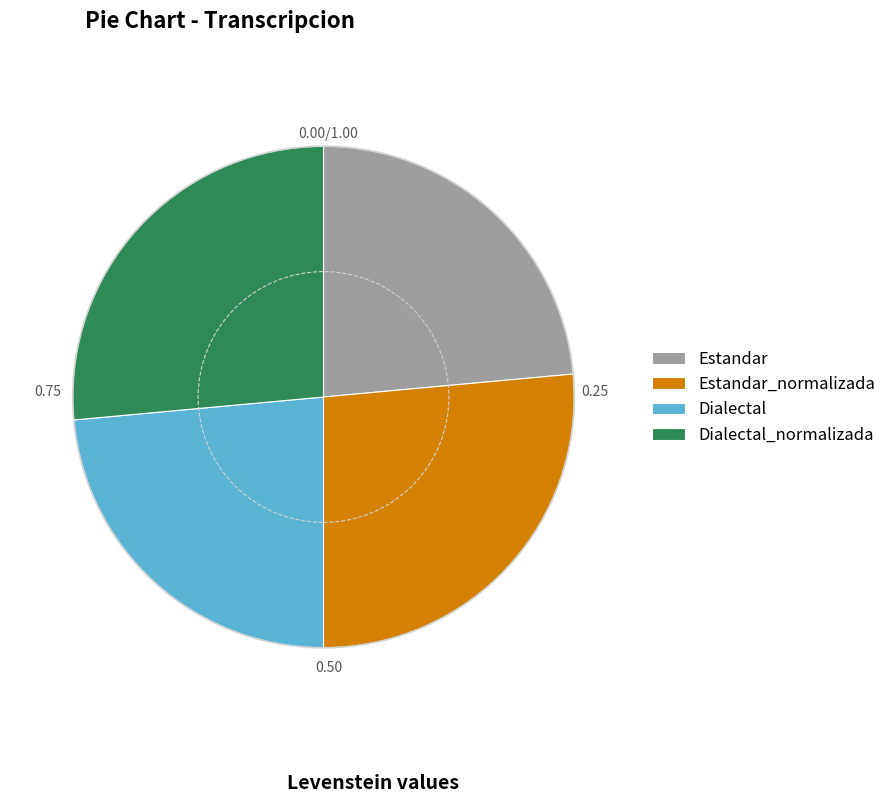

Is there a majority slice in this chart?

No